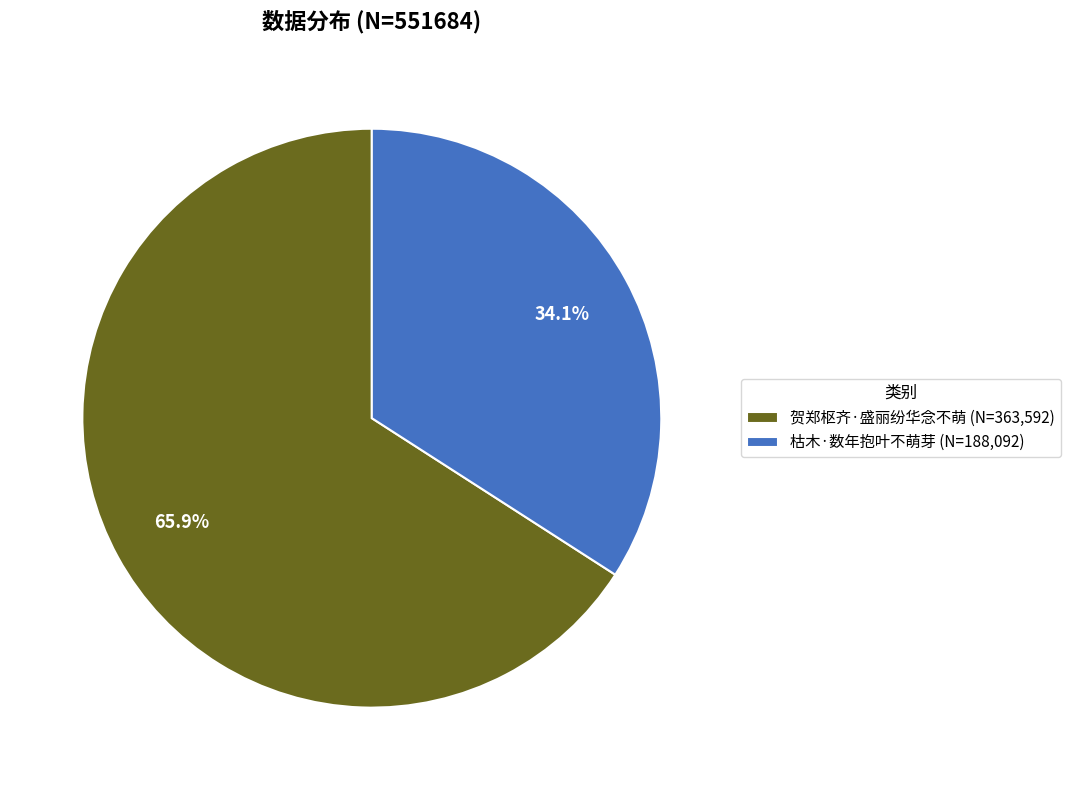

True or false: 枯木·数年抱叶不萌芽 accounts for 34% of the total.

True